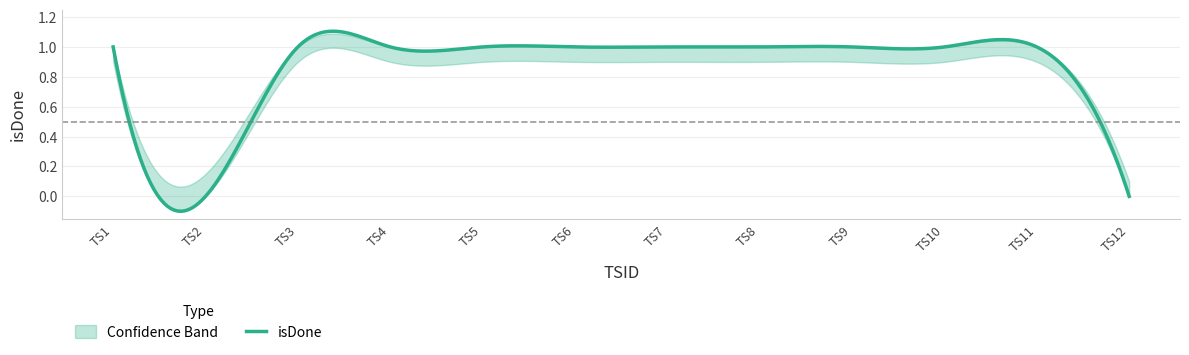

Reading left to right, what are all the values shown in this chart?

isDone: 1.0	0.0	1.0	1.0	1.0	1.0	1.0	1.0	1.0	1.0	1.0	0.0
isDone_upper: 1.0	0.1	1.0	1.0	1.0	1.0	1.0	1.0	1.0	1.0	1.0	0.1
isDone_lower: 0.9	0.0	0.9	0.9	0.9	0.9	0.9	0.9	0.9	0.9	0.9	0.0